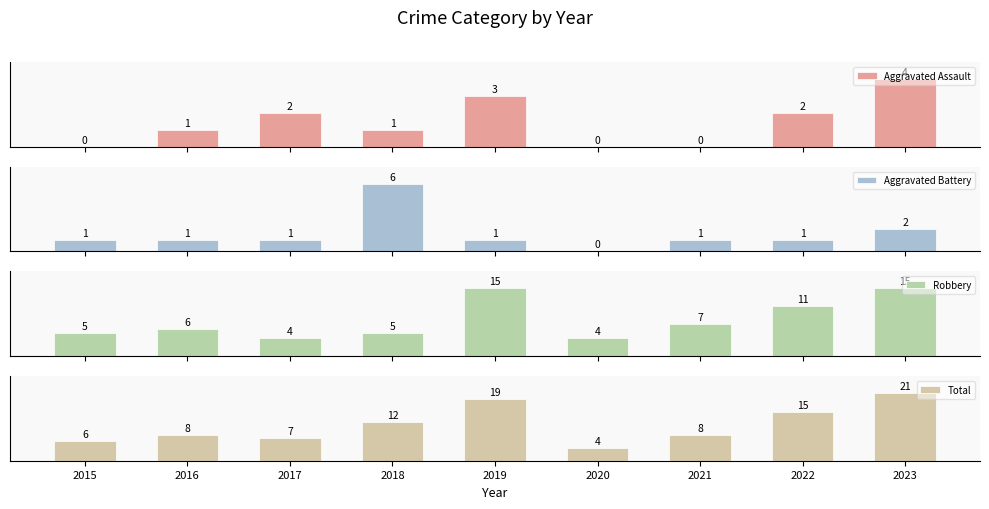

Is it true that Robbery equals 9 at 2018?

False